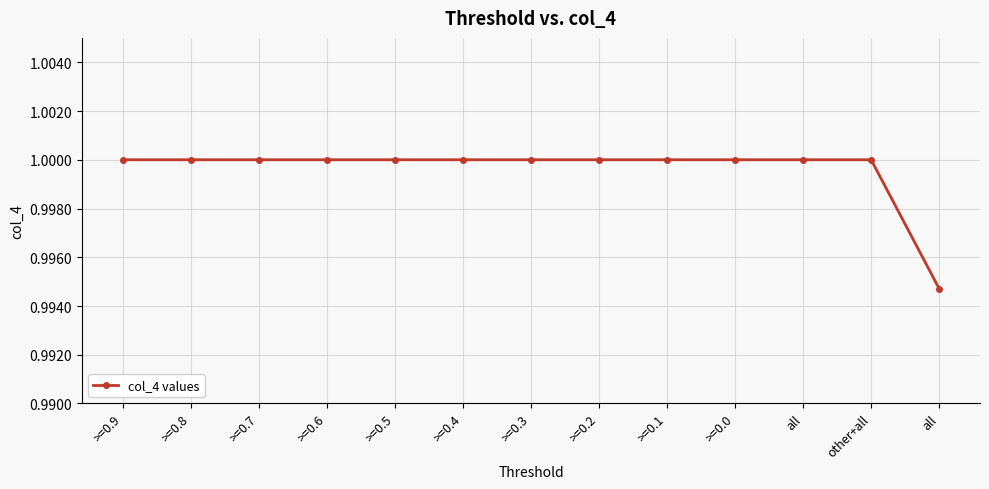

How many data points does each series have?

13